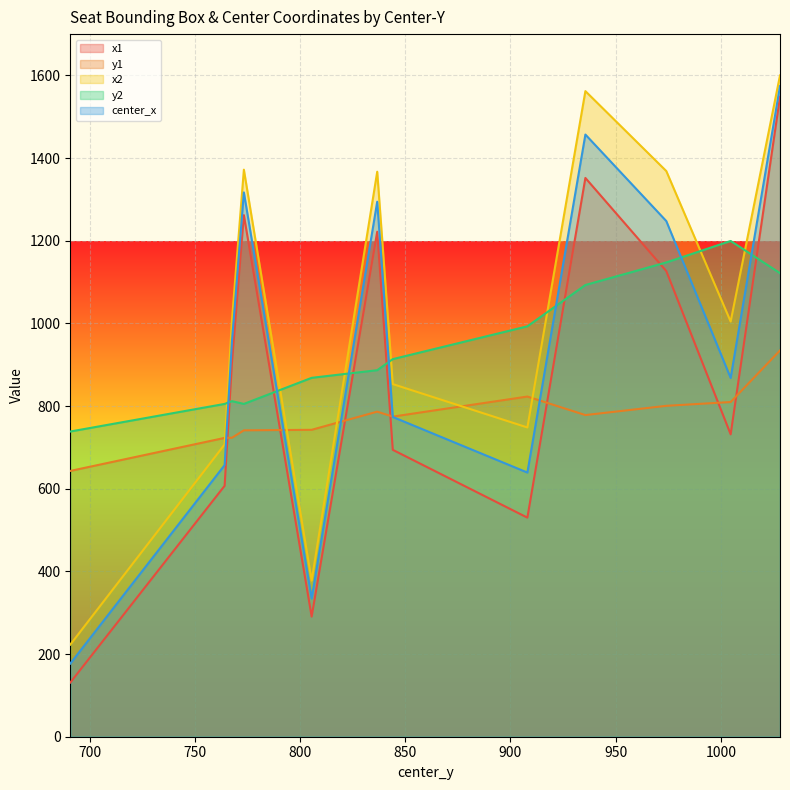

Rank the series at 1028.115844726562 from lowest to highest value.

y1, y2, x1, center_x, x2